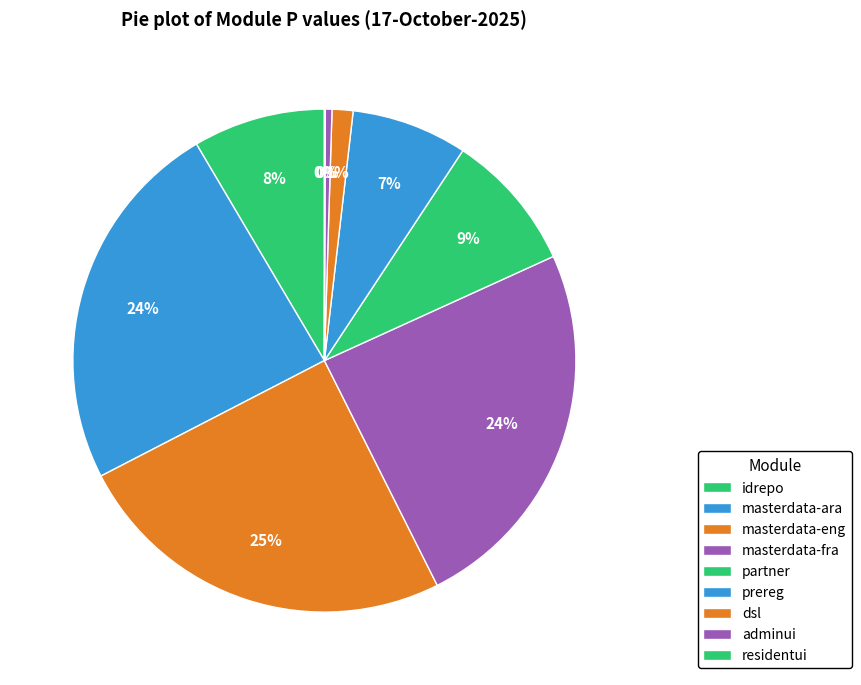

To the nearest percent, what percentage of the pie is partner?

9%